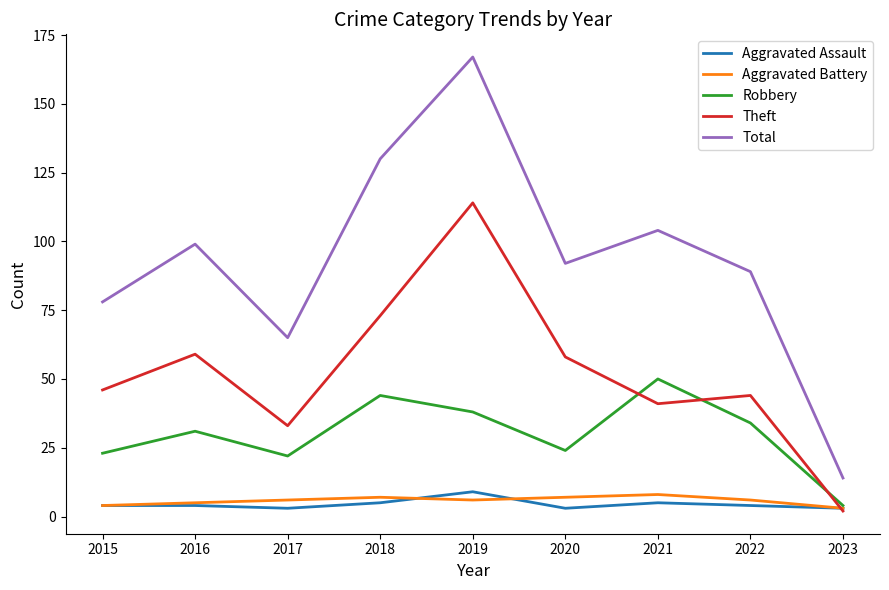

True or false: Total has more than 1 interior local peaks.

True